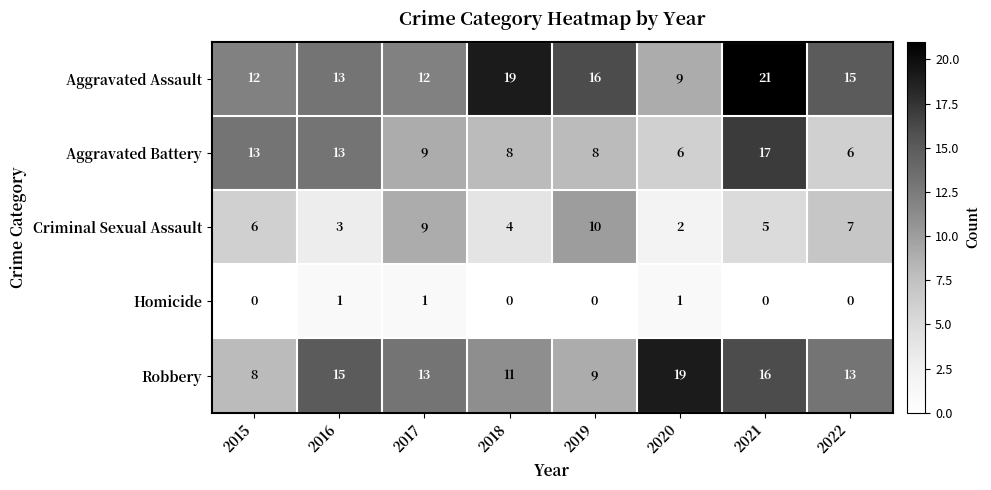

What is the spread (max minus min) of values at 2017?

12